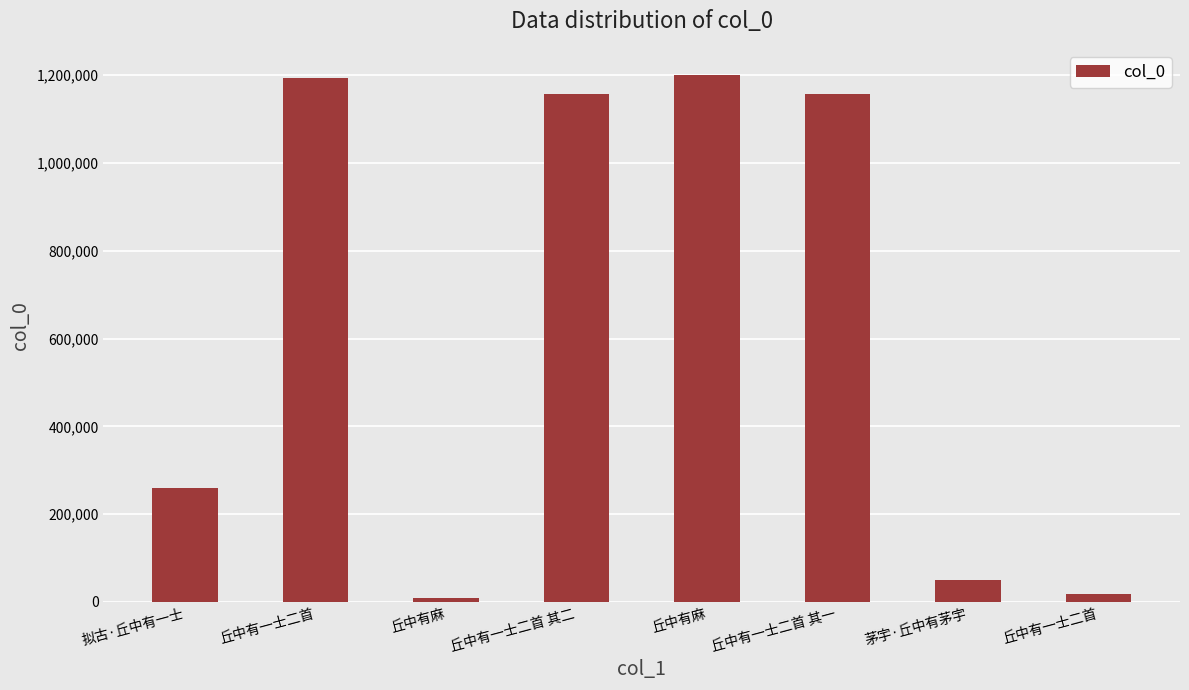

Which category has the highest value across all series?

丘中有麻